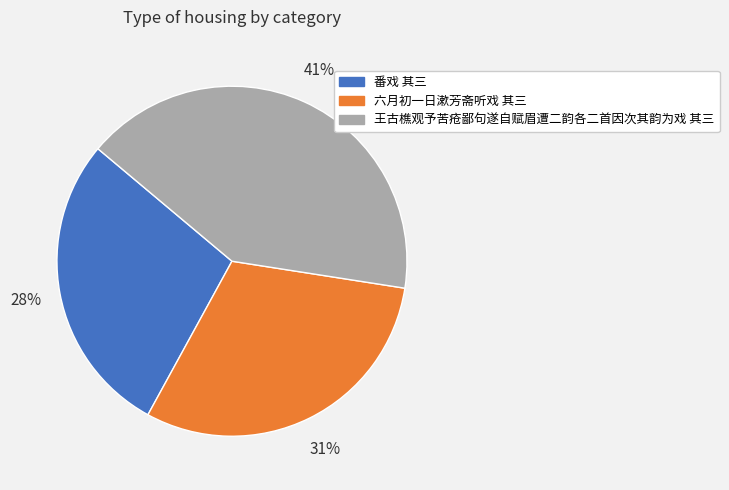

To the nearest percent, what portion does 王古樵观予苦疮鄙句遂自赋眉遭二韵各二首因次其韵为戏 其三 represent?

41%